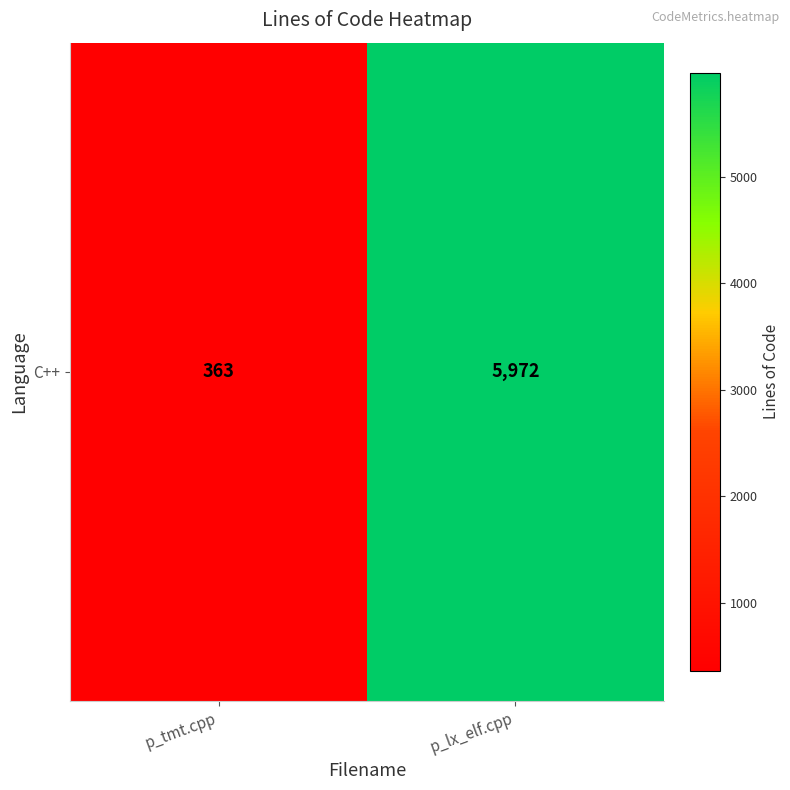

The chart shows a value of 363 at p_tmt.cpp. True or false?

True